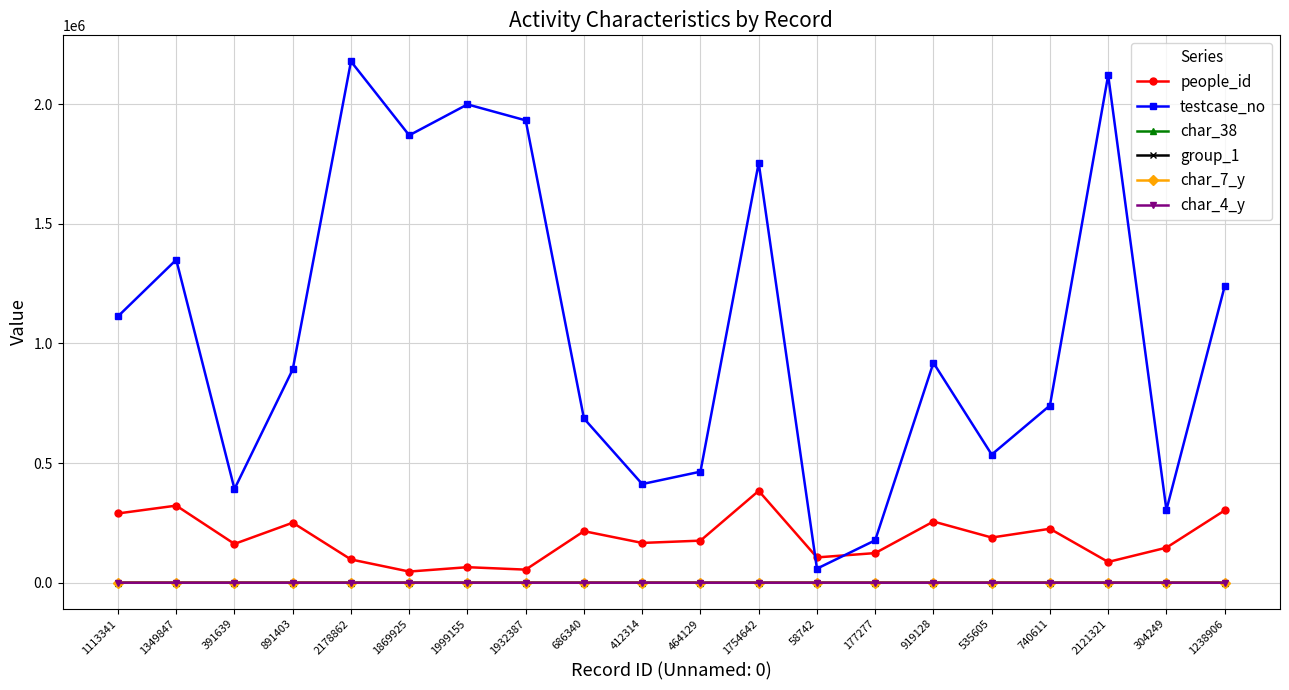

Which series has the largest range (max minus min)?

testcase_no